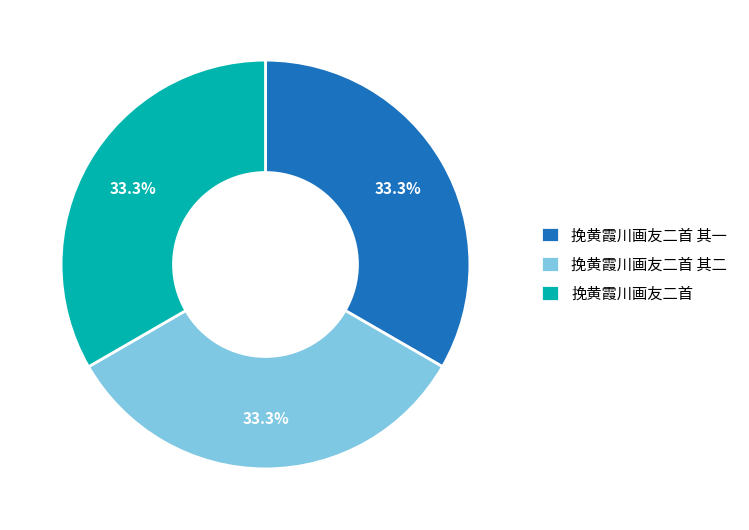

Is there any slice that represents more than half of the pie?

No